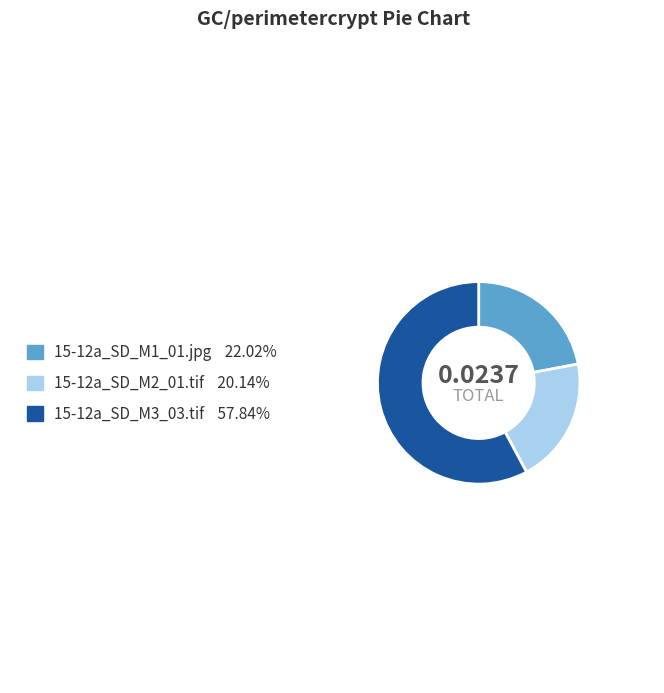

What is the majority slice?

15-12a_SD_M3_03.tif